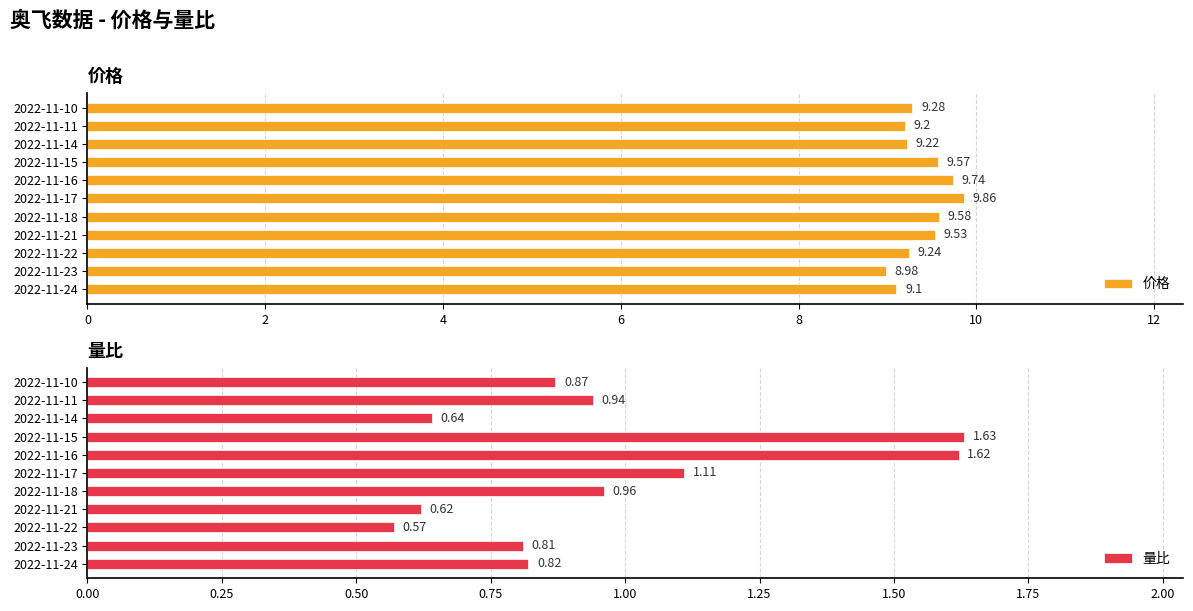

Are the bars grouped side by side (vs. stacked)?

Yes